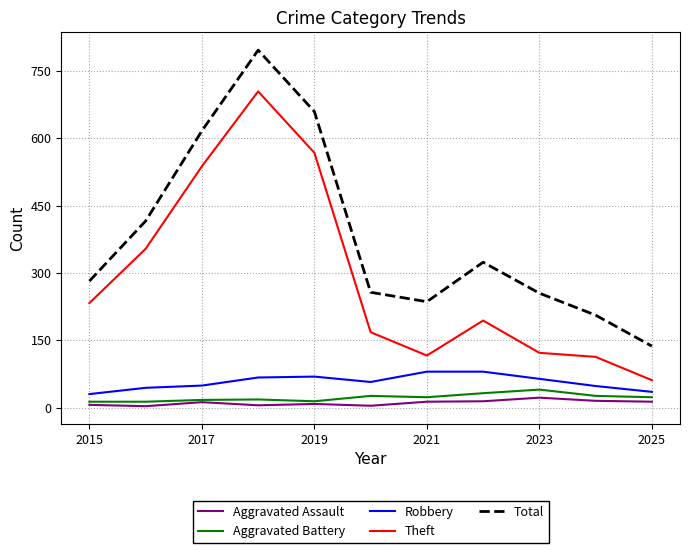

What is the difference between the second highest and second lowest values in the Aggravated Assault series?

11